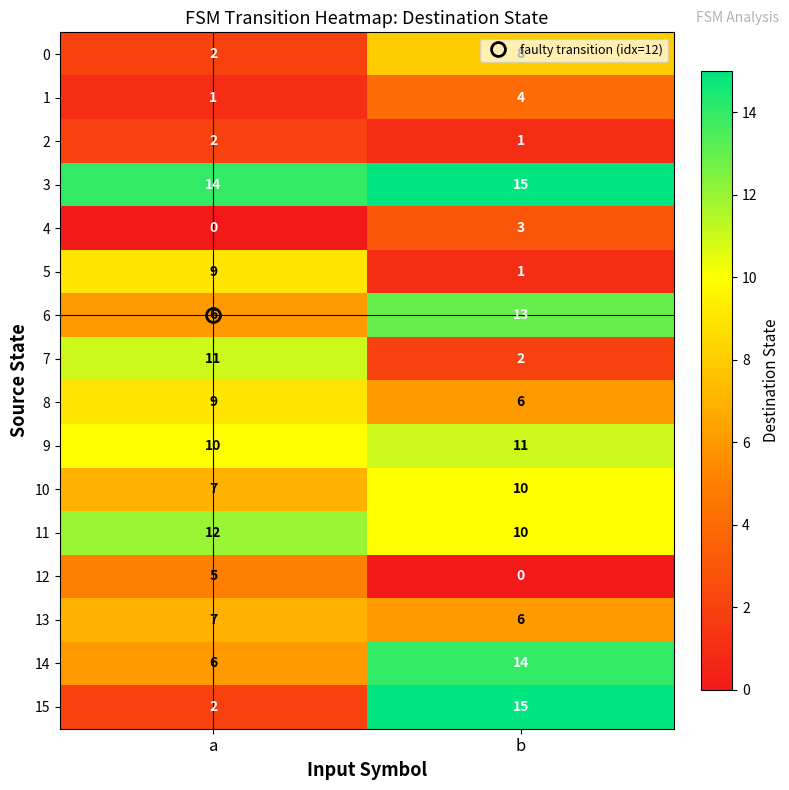

What is the spread (max minus min) of values at b?

15